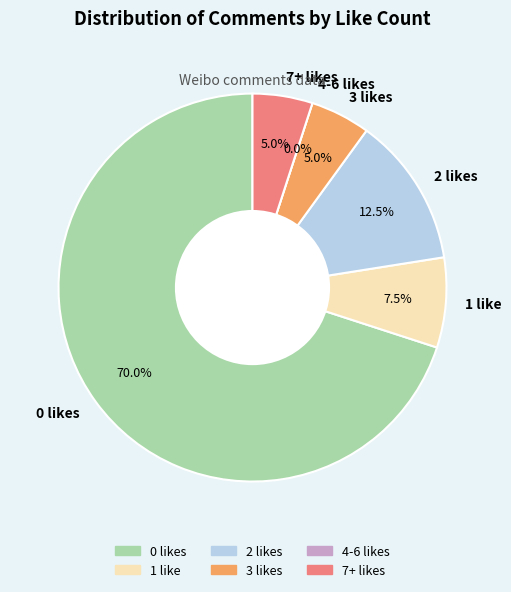

Does 2 represent more than half of the total?

No